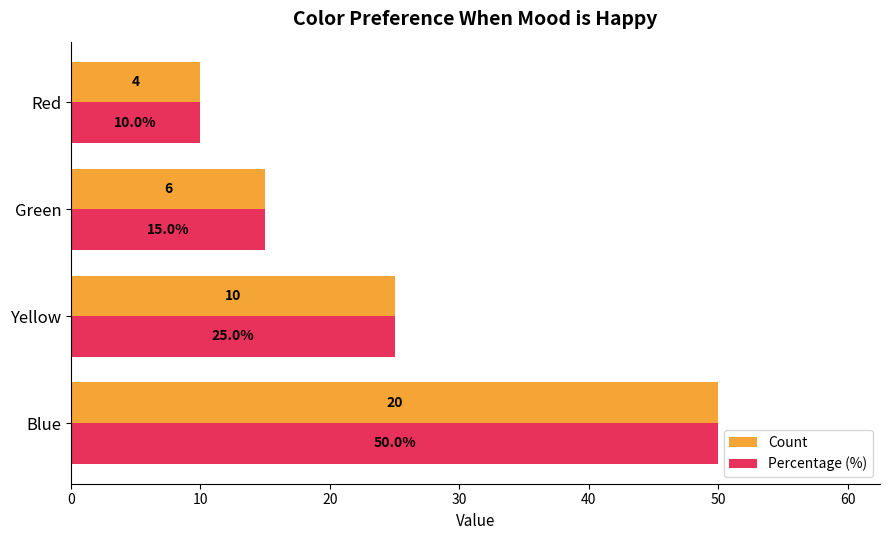

Which category has the lowest value in the Count series?

Red